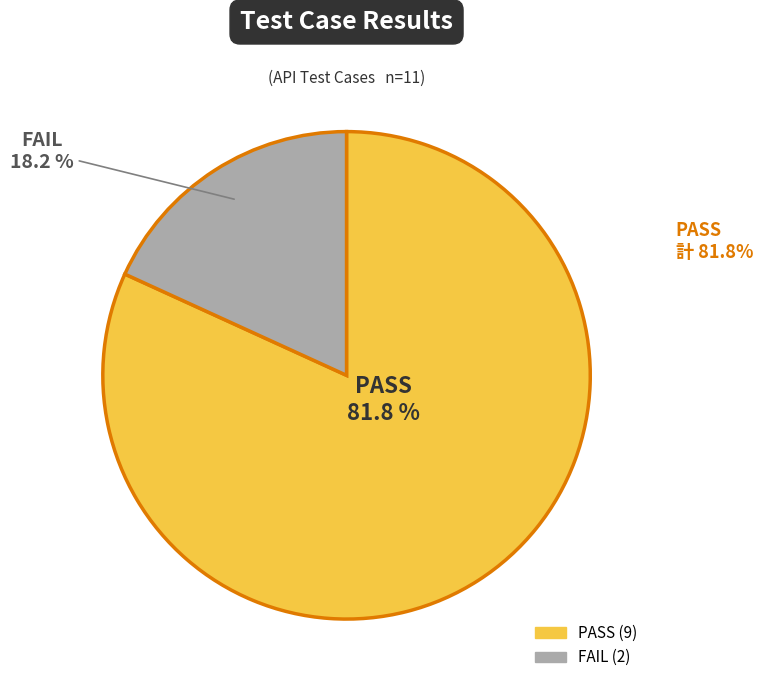

Combined, what portion of the pie is PASS and FAIL?

100.0%